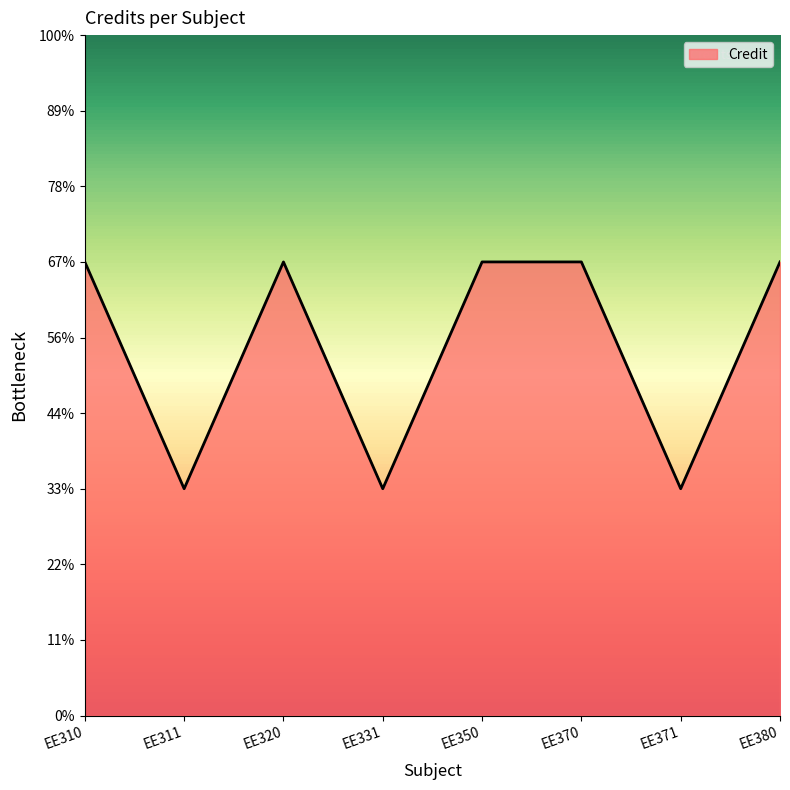

List the labels in order of value, largest first.

EE310, EE320, EE350, EE370, EE380, EE311, EE331, EE371